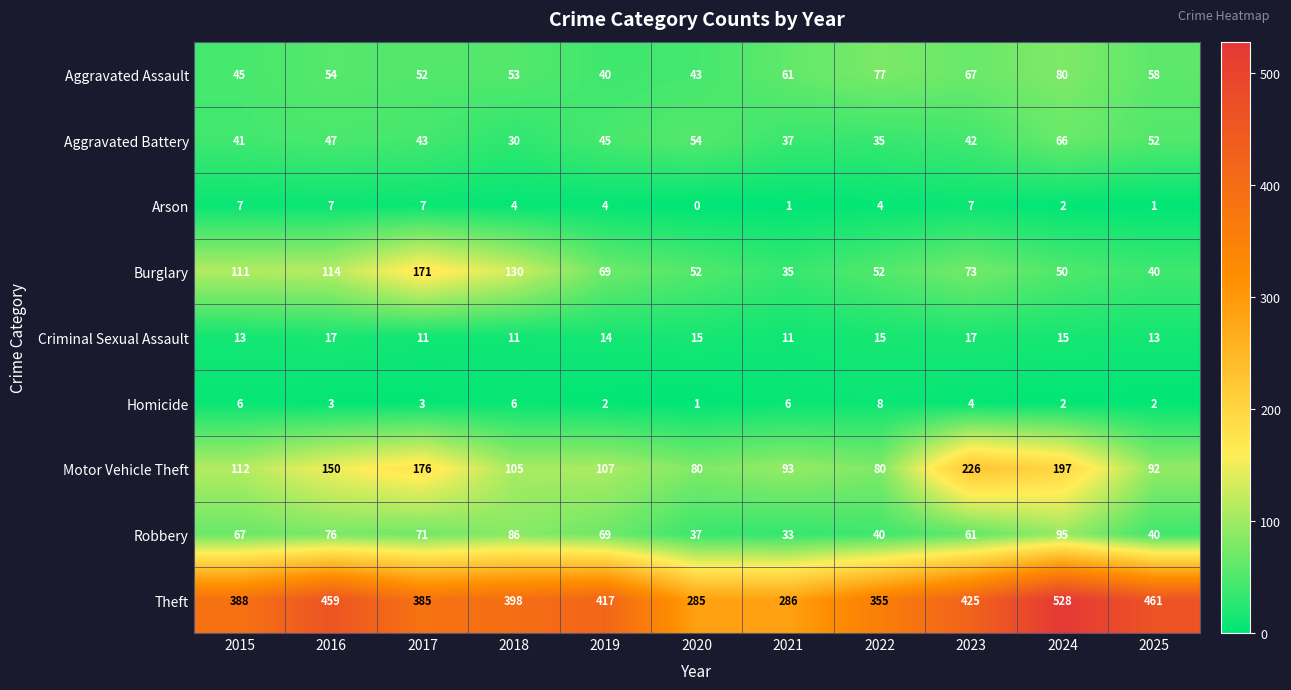

List the labels in order of Aggravated Battery value, largest first.

2024, 2020, 2025, 2016, 2019, 2017, 2023, 2015, 2021, 2022, 2018